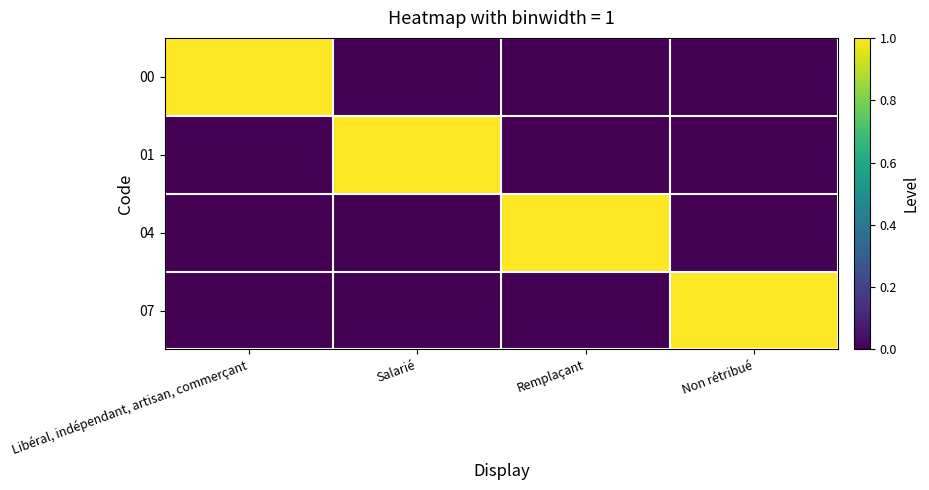

Reading left to right, list all the values displayed in this chart.

00: Libéral, indépendant, artisan, commerçant=1	Salarié=0	Remplaçant=0	Non rétribué=0
01: Libéral, indépendant, artisan, commerçant=0	Salarié=1	Remplaçant=0	Non rétribué=0
04: Libéral, indépendant, artisan, commerçant=0	Salarié=0	Remplaçant=1	Non rétribué=0
07: Libéral, indépendant, artisan, commerçant=0	Salarié=0	Remplaçant=0	Non rétribué=1